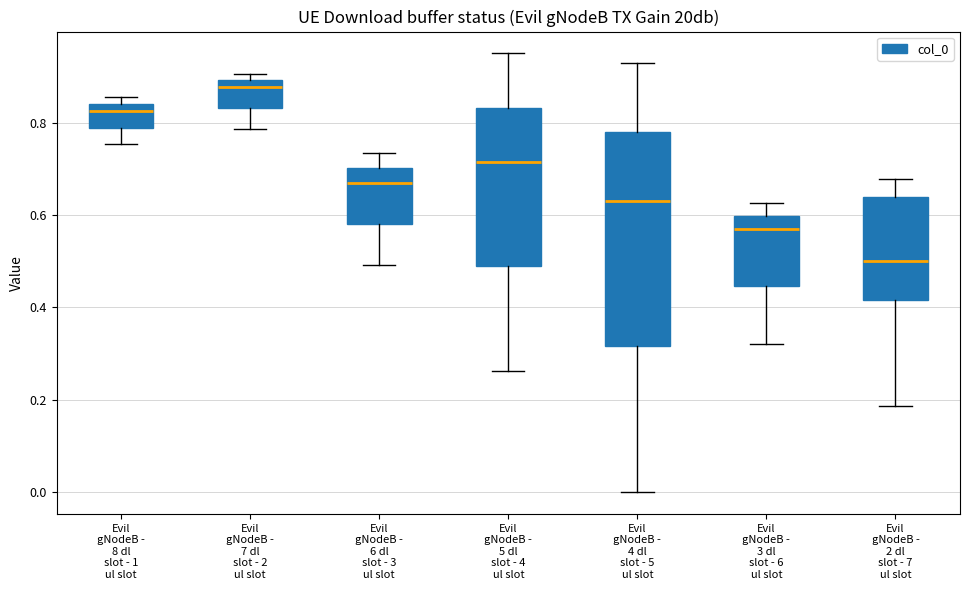

Reading left to right, transcribe this box plot: for each box, give where its median line is, the range the box spans, and where its two whiskers end, as read against the y-axis. The values are not printed on the chart, so give them approximately, as read against the axis.

Evil gNodeB - 8 dl slot - 1 ul slot: median 0.82, box 0.80 to 0.84, whiskers 0.76 to 0.86
Evil gNodeB - 7 dl slot - 2 ul slot: median 0.88, box 0.84 to 0.90, whiskers 0.78 to 0.90 (just above the box's upper edge)
Evil gNodeB - 6 dl slot - 3 ul slot: median 0.68, box 0.58 to 0.70, whiskers 0.50 to 0.74
Evil gNodeB - 5 dl slot - 4 ul slot: median 0.72, box 0.48 to 0.84, whiskers 0.26 to 0.96
Evil gNodeB - 4 dl slot - 5 ul slot: median 0.64, box 0.32 to 0.78, whiskers 0.00 to 0.92
Evil gNodeB - 3 dl slot - 6 ul slot: median 0.58, box 0.44 to 0.60, whiskers 0.32 to 0.62
Evil gNodeB - 2 dl slot - 7 ul slot: median 0.50, box 0.42 to 0.64, whiskers 0.18 to 0.68